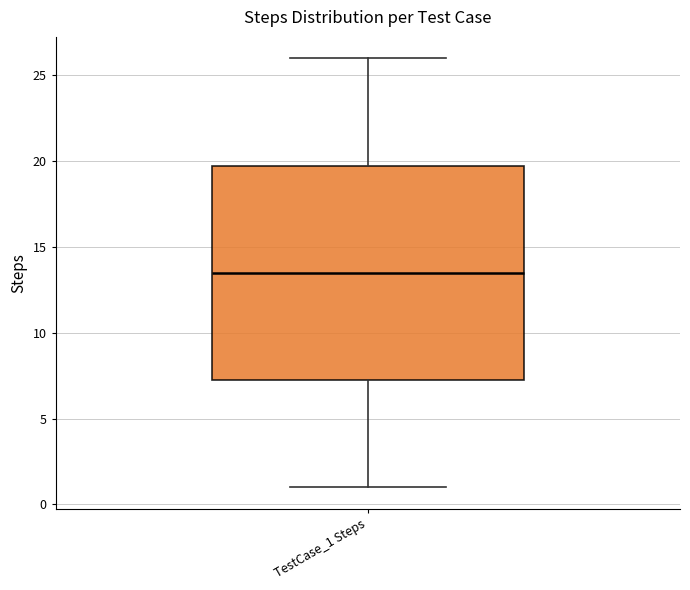

Transcribe this box plot: give where the median line is, the range the box spans, and where the two whiskers end, as read against the y-axis. The values are not printed on the chart, so give them approximately, as read against the axis.

median 13.5, box 7.5 to 20.0, whiskers 1.0 to 26.0